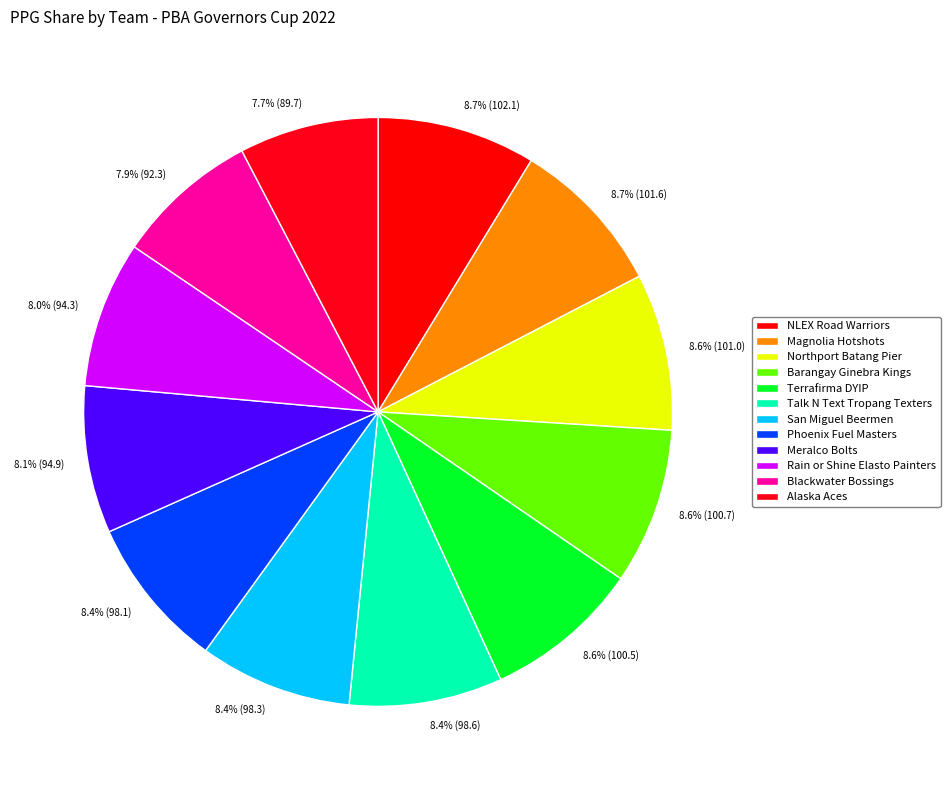

How much of the chart is everything except Magnolia Hotshots?

91.3%